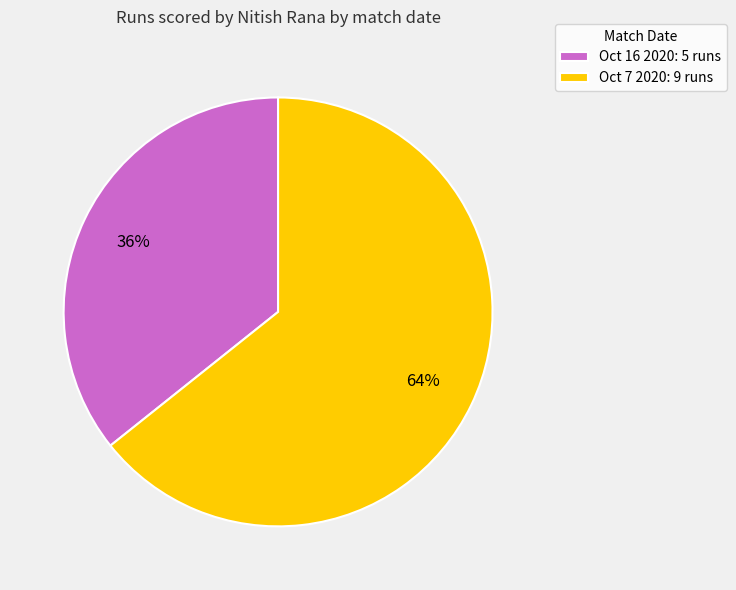

The Oct 7 2020 slice represents 64% of the pie. True or false?

True